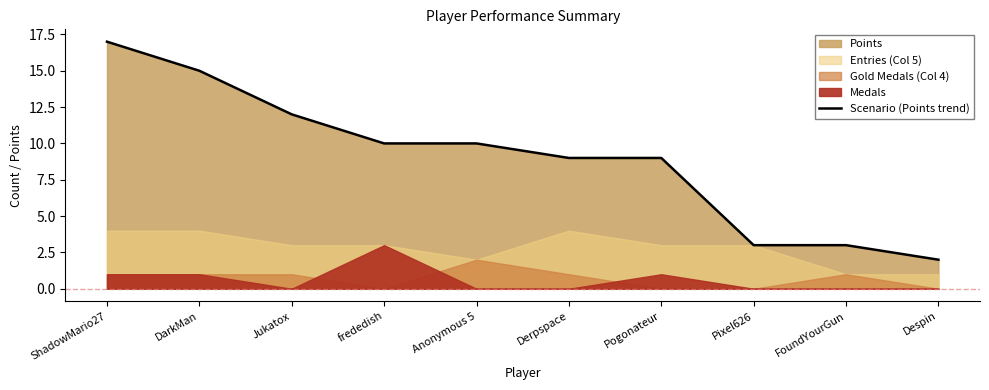

What is the greatest value displayed?

17